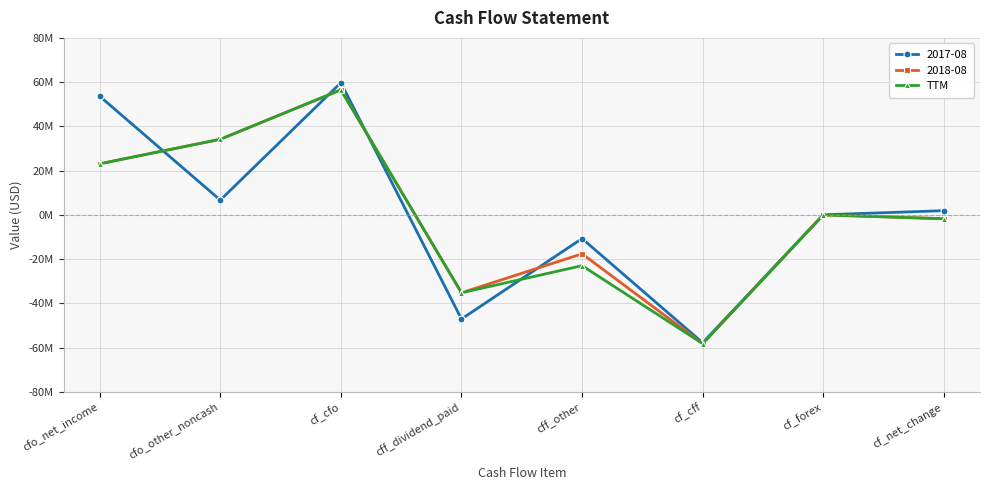

Reading right to left, extract all data points from this chart.

cf_net_change=-1793000	cf_forex=-38000	cf_cff=-58254000	cff_other=-22998000	cff_dividend_paid=-35256000	cf_cfo=56499000	cfo_other_noncash=34154000	cfo_net_income=23061000